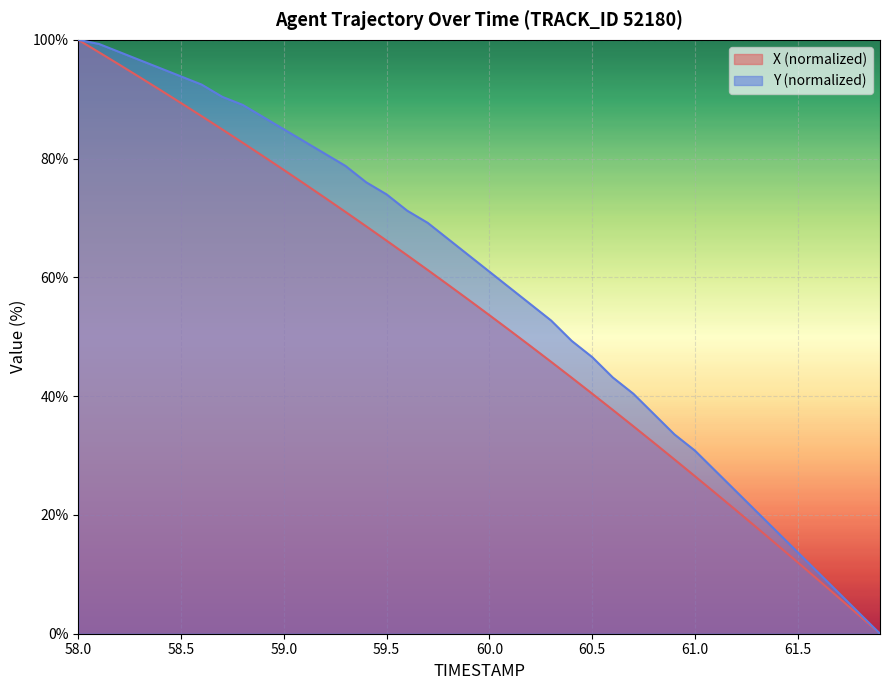

Rank the series by their average value, from lowest to highest.

X (normalized), Y (normalized)